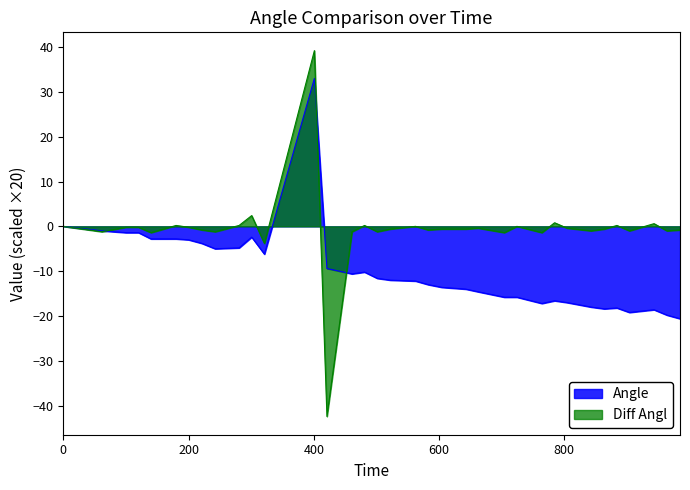

What is the spread (max minus min) of values at 582.76?

12.2